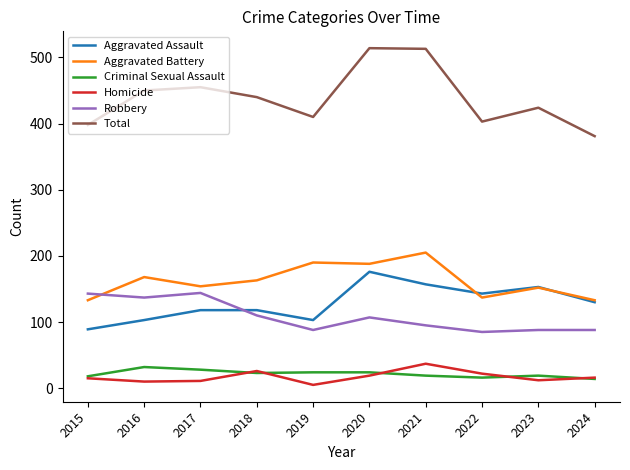

What is the total value across all series at 2015?

796